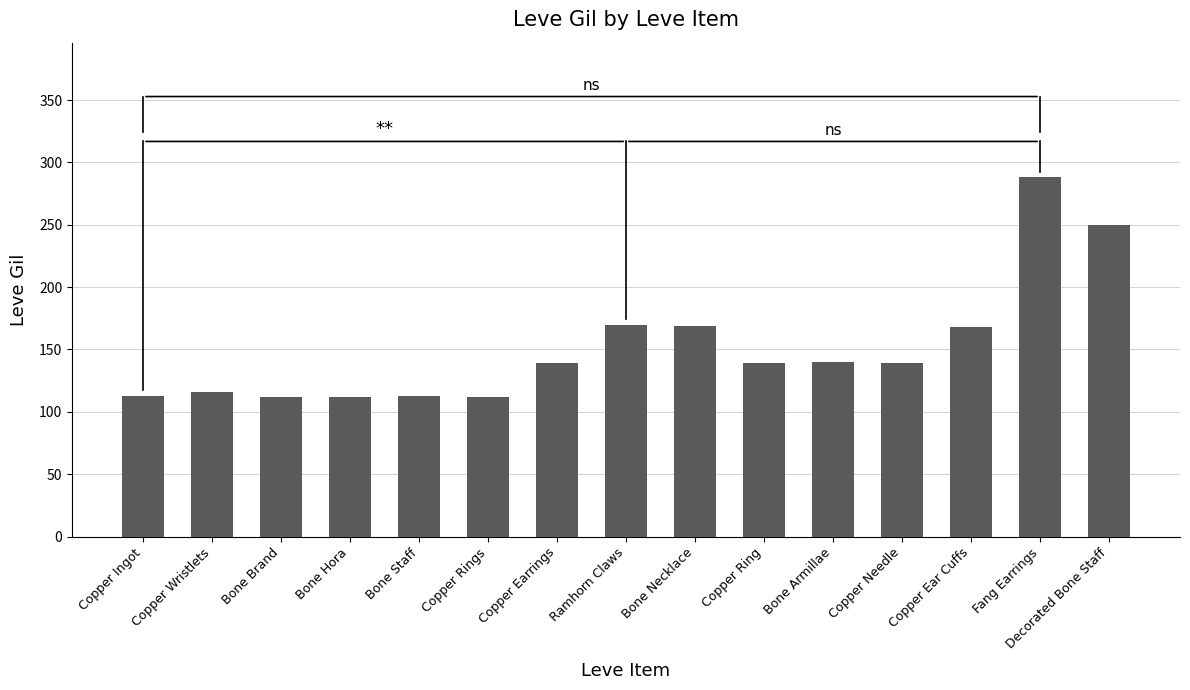

The value at Copper Rings is 39. True or false?

False